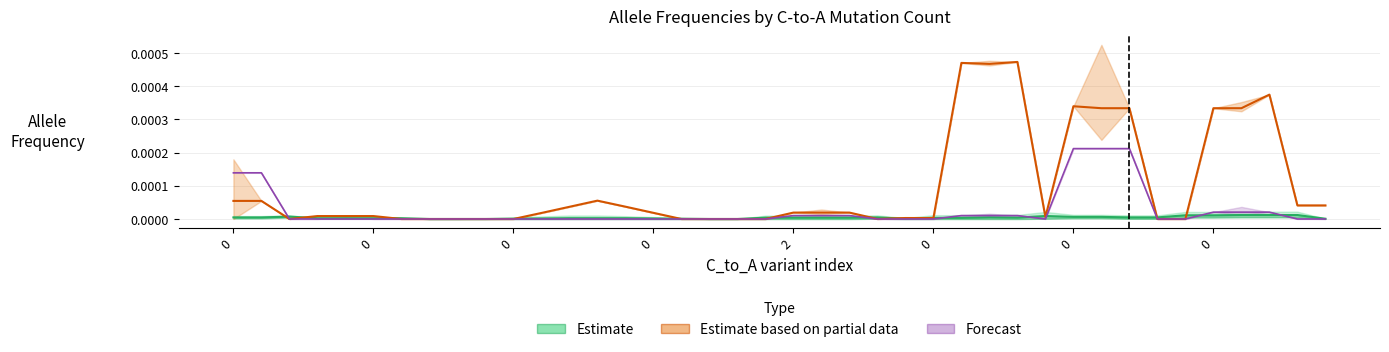

Does the chart have visible grid lines?

Yes